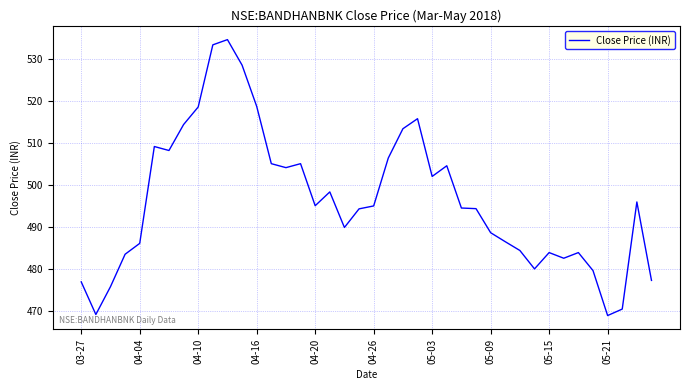

What is the greatest value displayed?

534.8